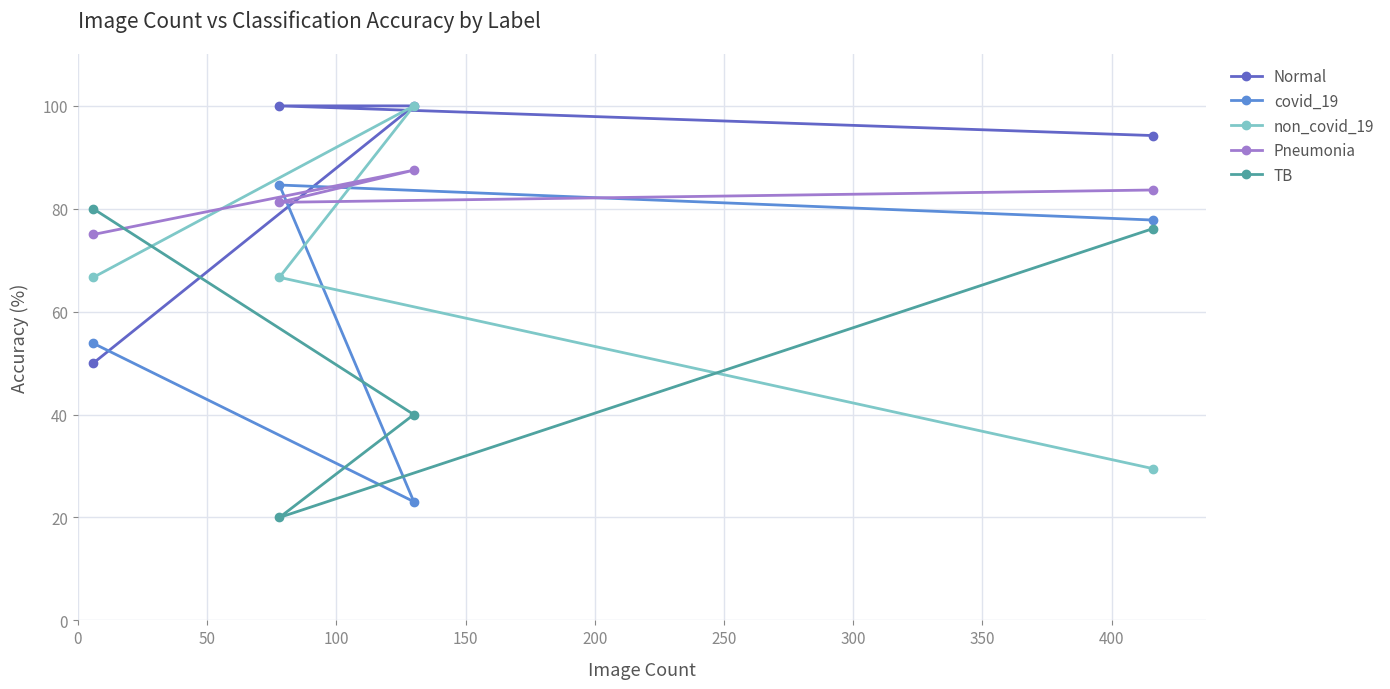

What is the lowest value of the Pneumonia series?

75.0